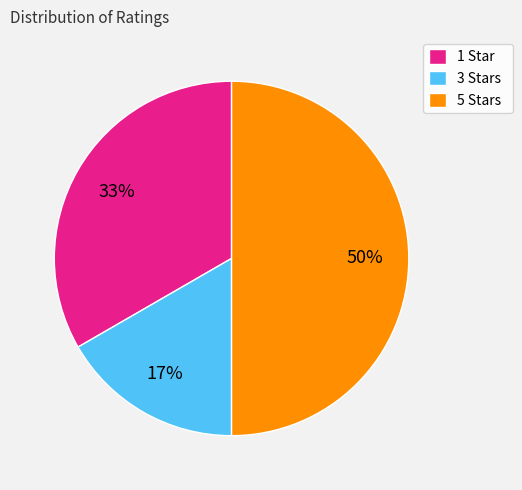

Count the number of slices in the pie.

3